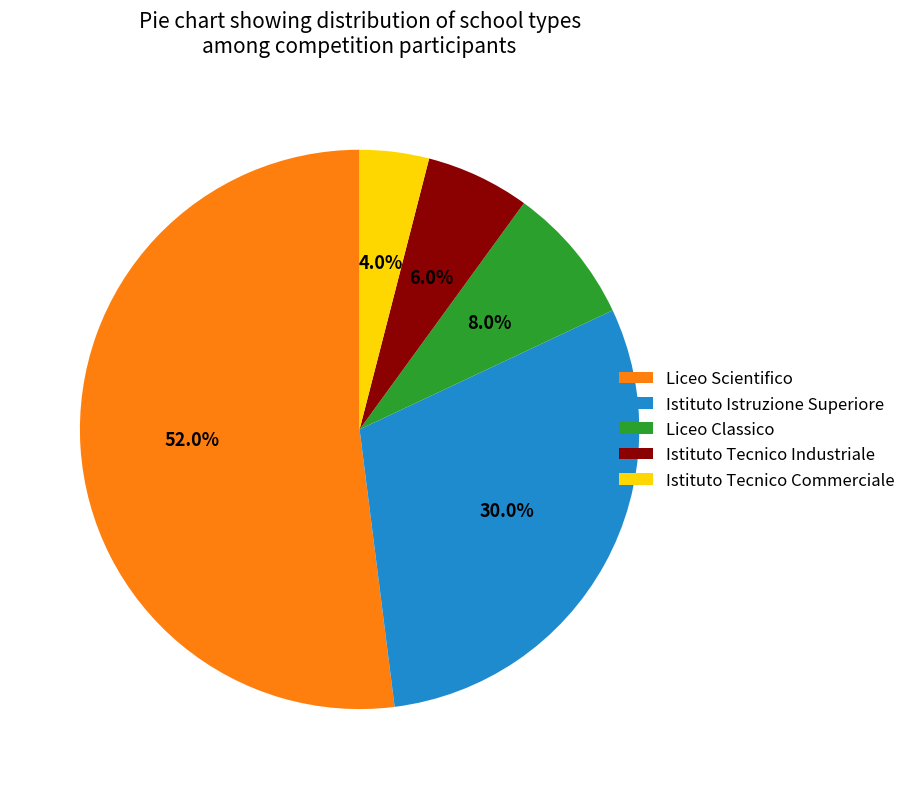

Is Liceo Scientifico the majority of the pie?

Yes